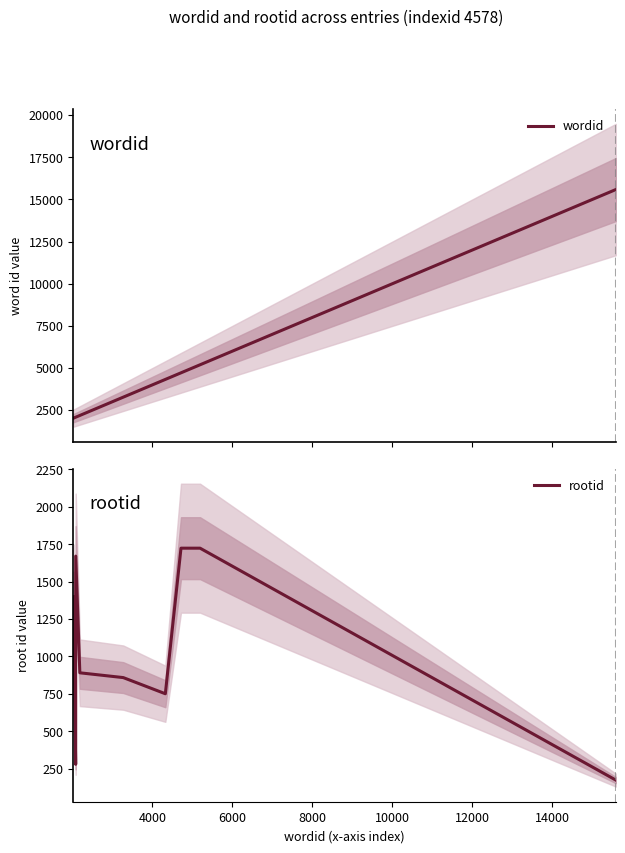

Reading left to right, extract all data points from this chart.

wordid: 2024	2084	2085	2188	3273	4325	4716	5193	15583
rootid: 1400	279	1671	891	859	751	1724	1724	174